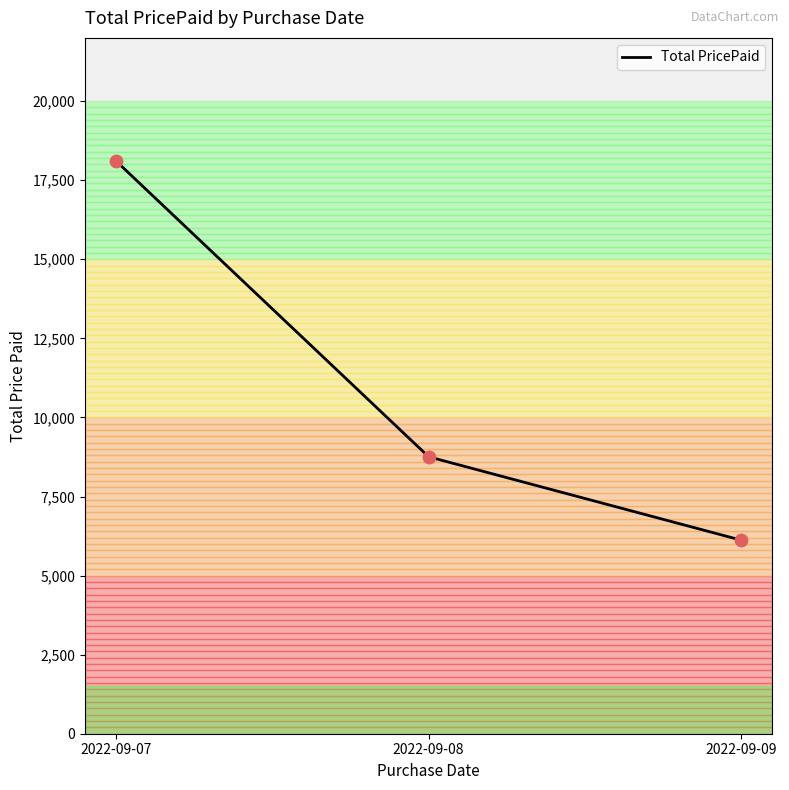

What is the change in value from 2022-09-07 to 2022-09-09?

-11984.5